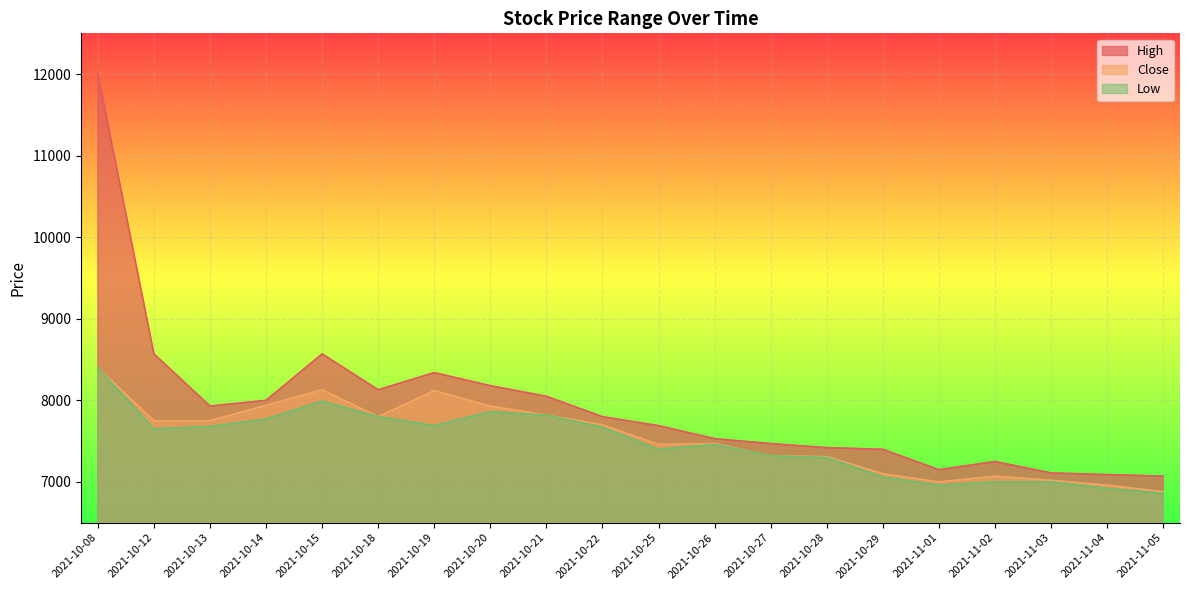

Where does the Close series first go above 7700?

2021-10-08